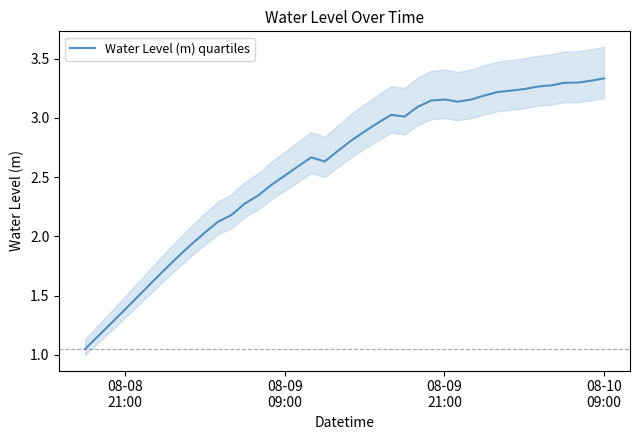

Reading left to right, what are all the values shown in this chart?

1.1	1.2	1.3	1.4	1.5	1.6	1.7	1.8	1.9	2.0	2.1	2.2	2.3	2.3	2.4	2.5	2.6	2.7	2.6	2.7	2.8	2.9	3.0	3.0	3.0	3.1	3.1	3.2	3.1	3.2	3.2	3.2	3.2	3.2	3.3	3.3	3.3	3.3	3.3	3.3